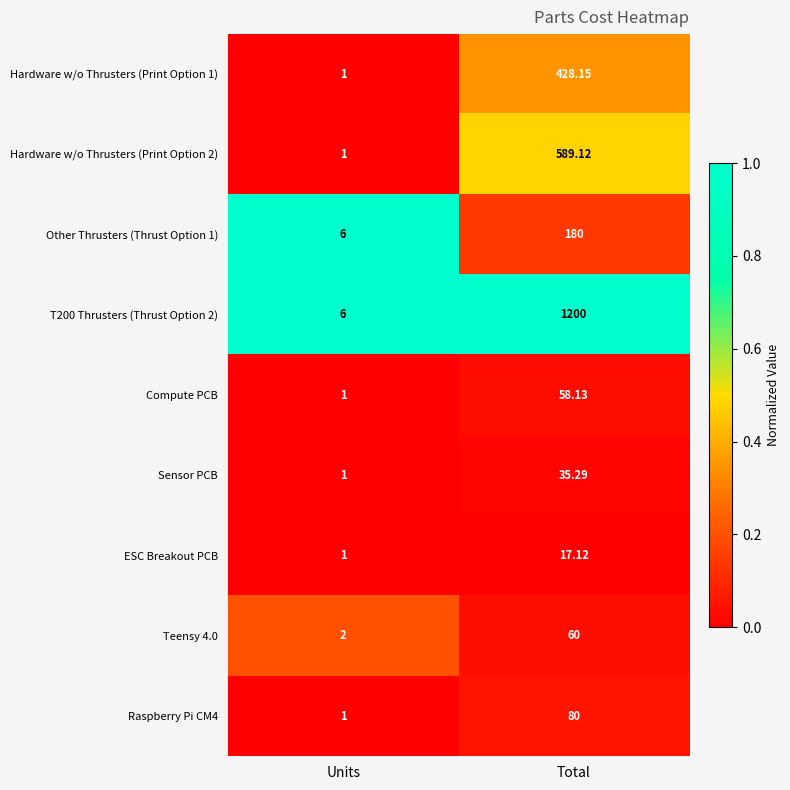

Which series has the largest total across all categories?

T200 Thrusters (Thrust Option 2)